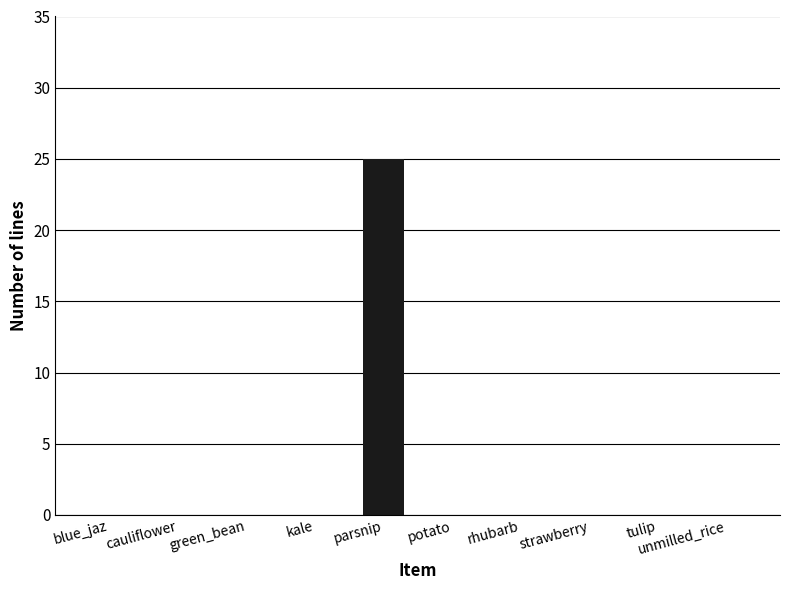

Which has a higher value, parsnip or kale?

parsnip